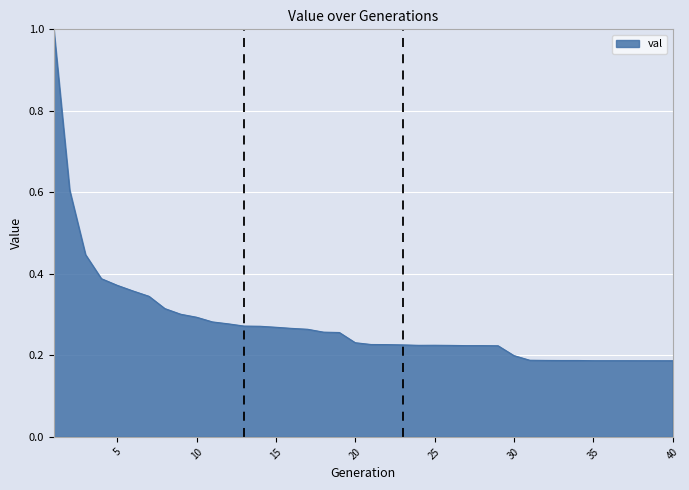

What is the maximum value shown in the chart?

1.0